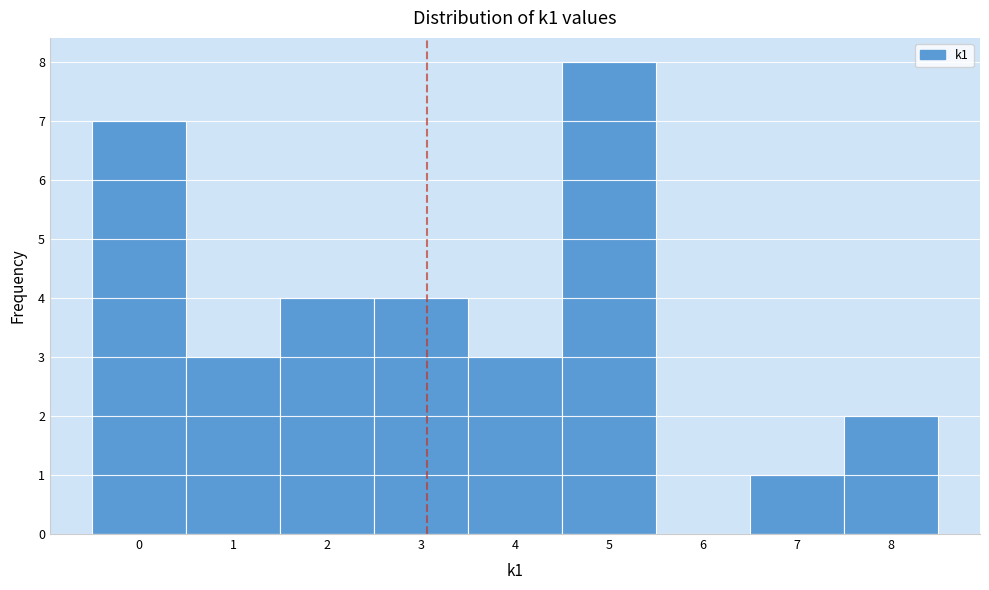

What is the height of the bar covering -0.5 to 0.5 on the x-axis? The values are not printed on the chart, so give them approximately, as read against the axis.

7